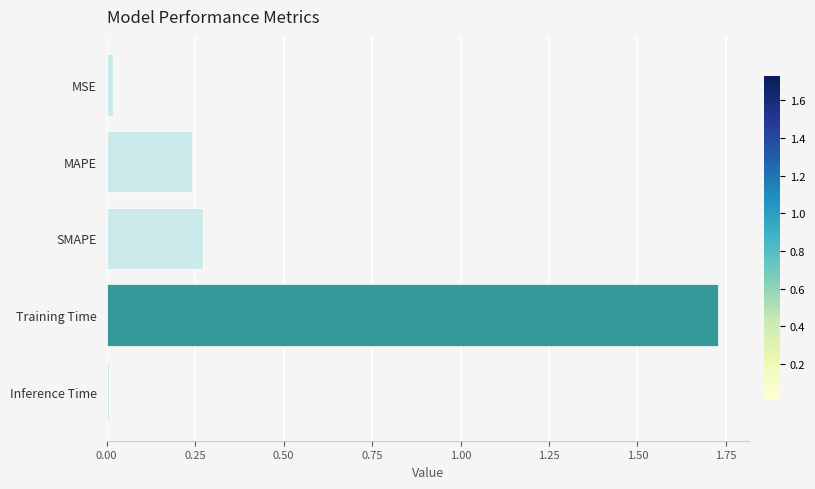

How many bars are there in total?

5